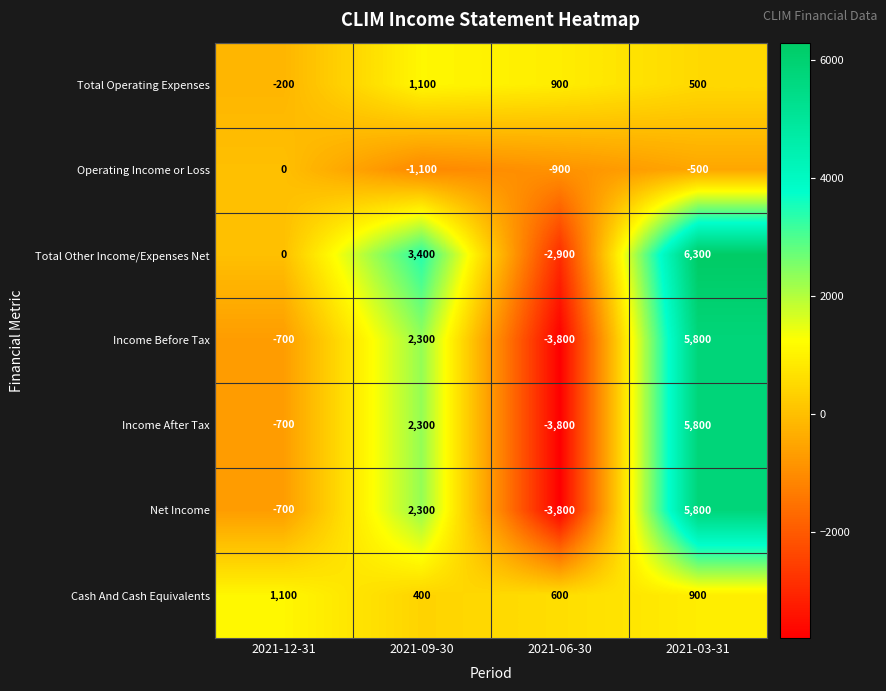

How many values in Total Other Income/Expenses Net are below zero?

1